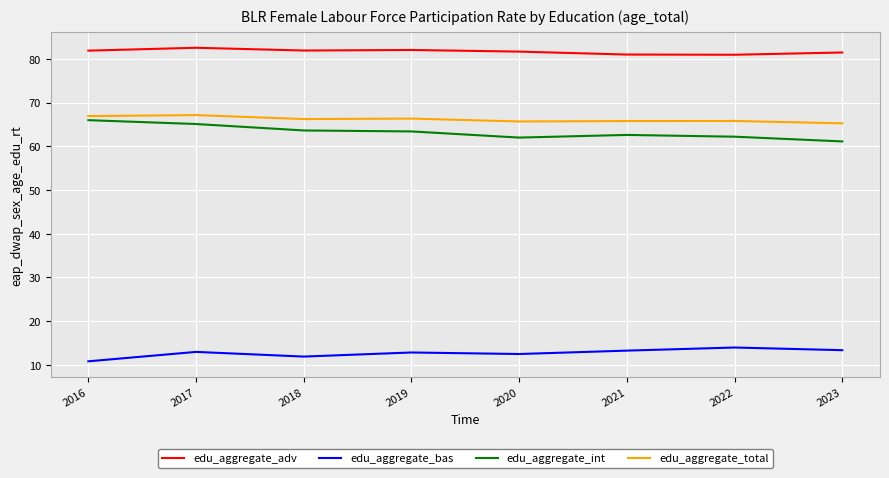

What is the difference between the maximum and minimum values in the edu_aggregate_adv series?

1.6